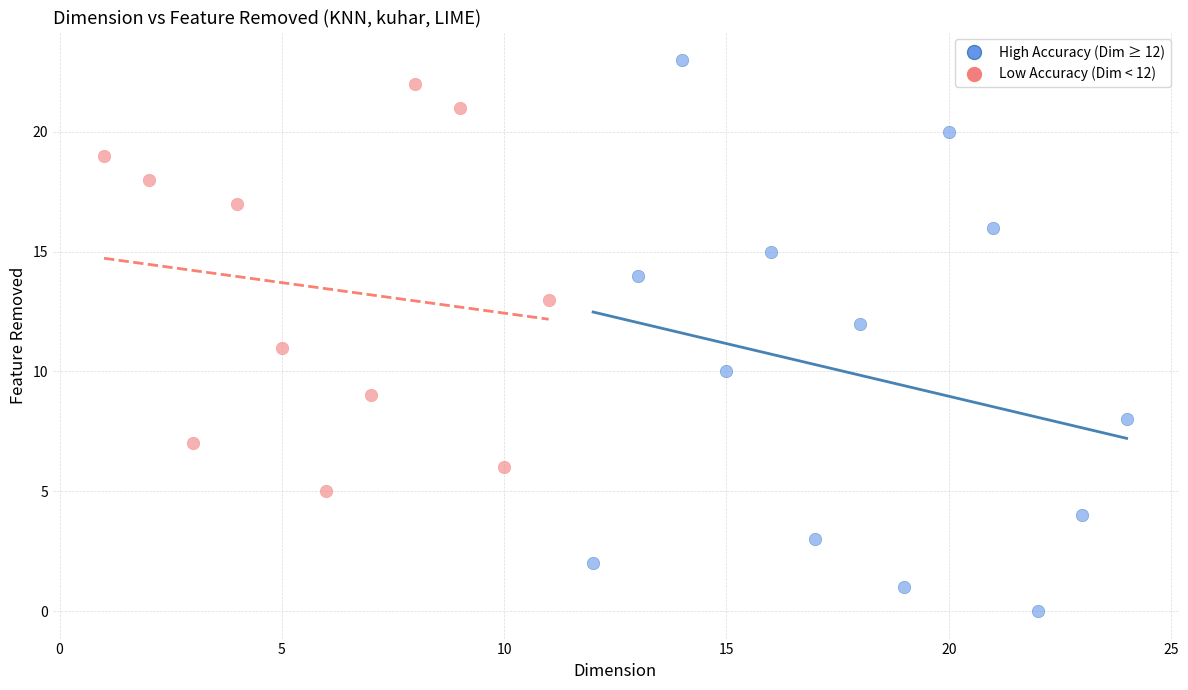

What are all the series names shown in the legend?

High Accuracy (Dim ≥ 12), Low Accuracy (Dim < 12)